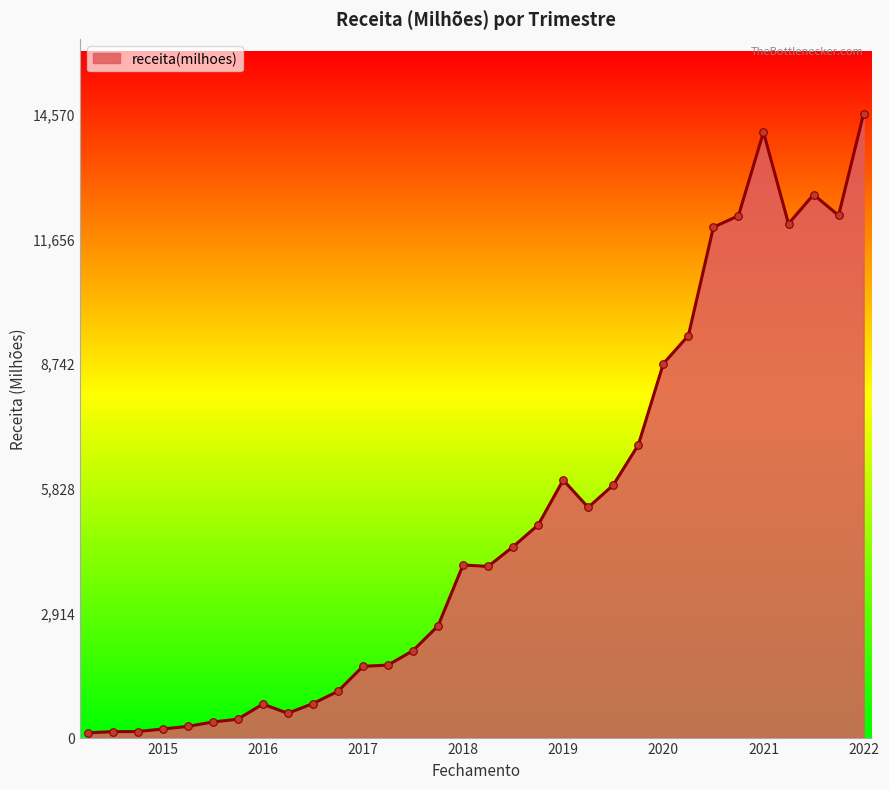

What is the difference between the maximum and minimum values?

14459